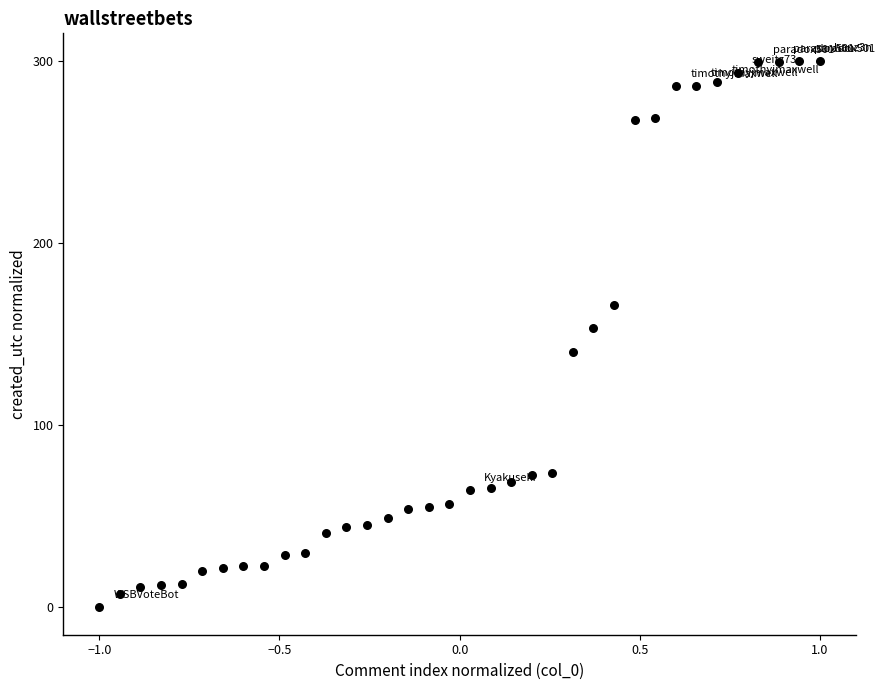

What is the range of X values (max minus min)?

2.0